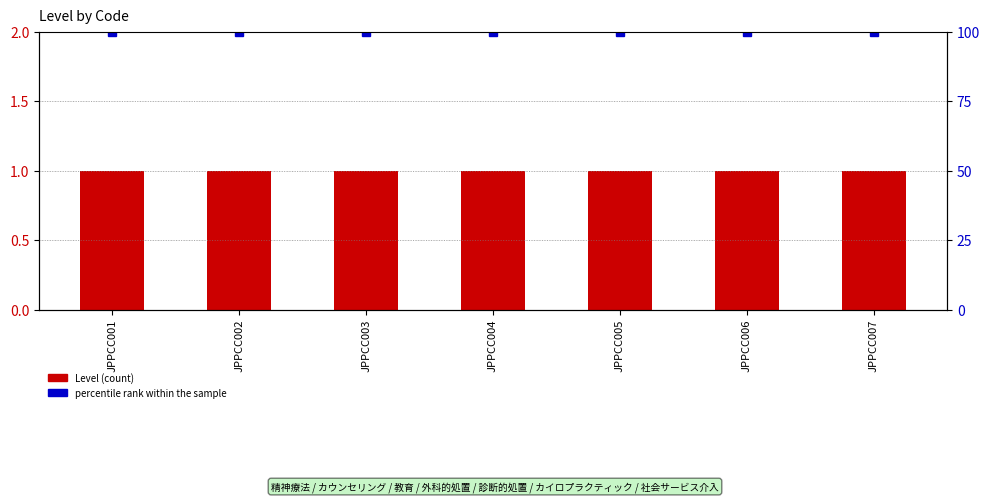

List the series in order of their overall mean, lowest first.

Level, percentile rank within the sample